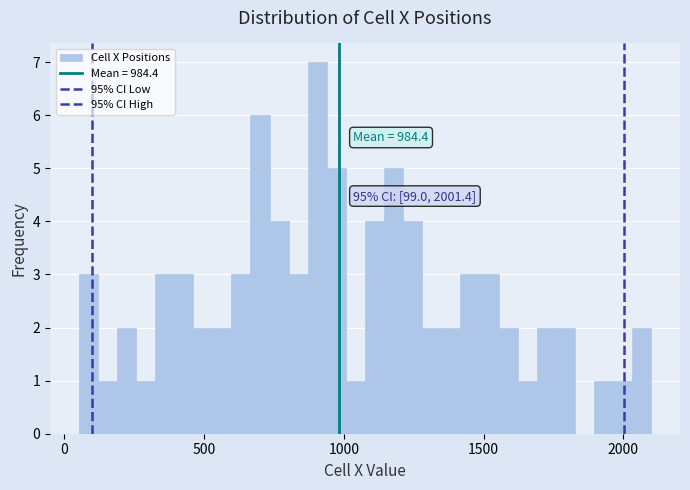

Read against the x-axis, roughly where is the centre of the tallest bar?

900